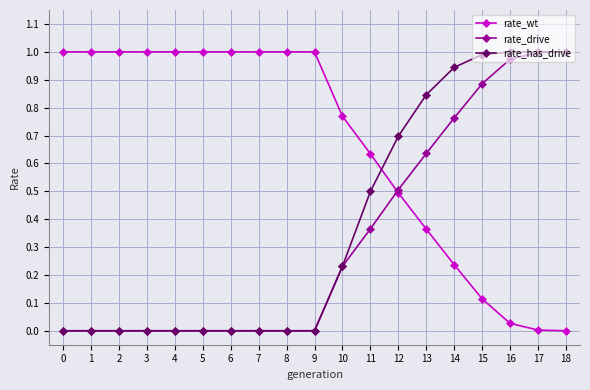

The value of rate_drive at 12 is 0.3. True or false?

False